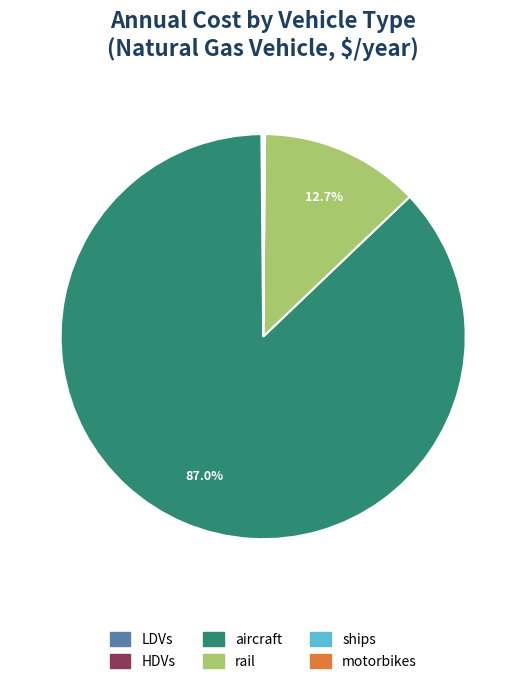

What is the largest slice in the pie chart?

aircraft